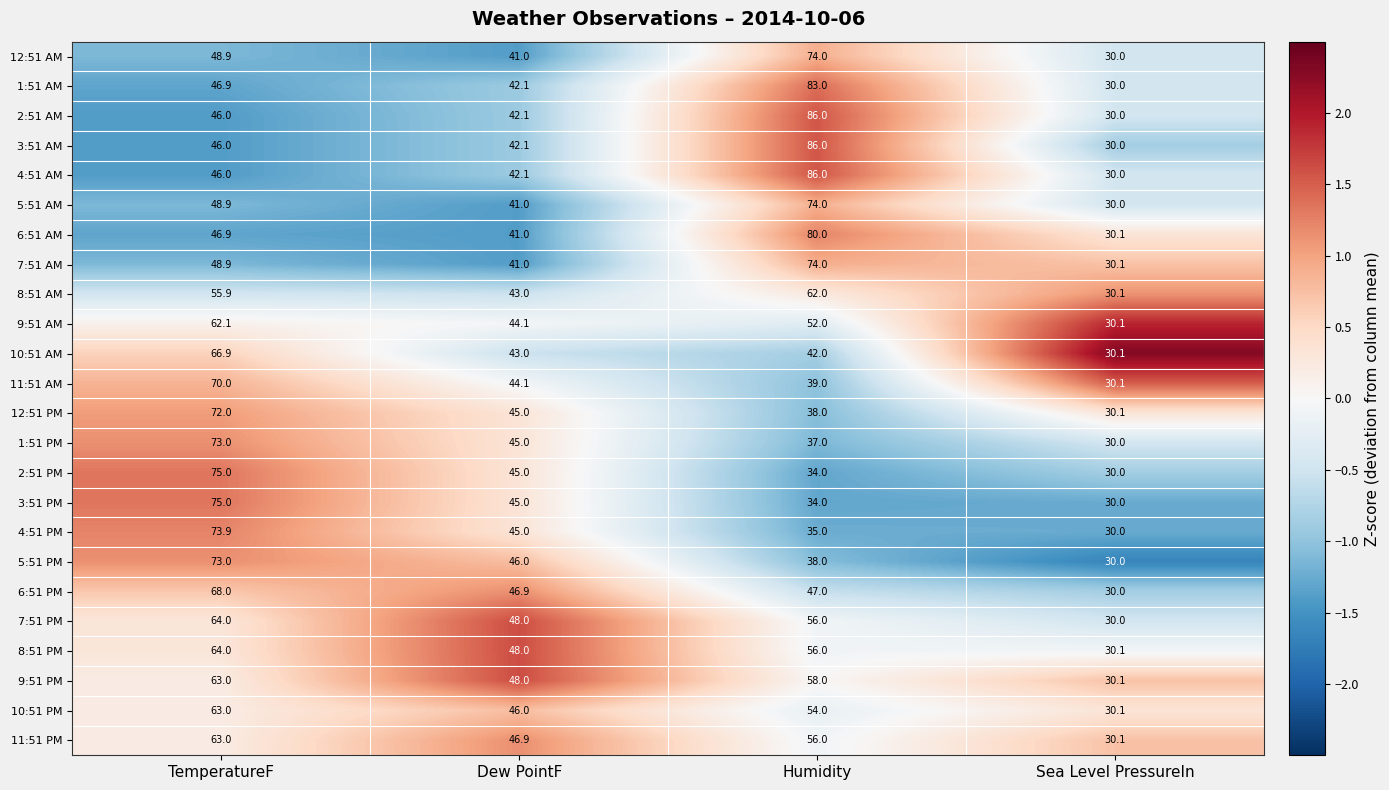

How many data points does each series have?

4